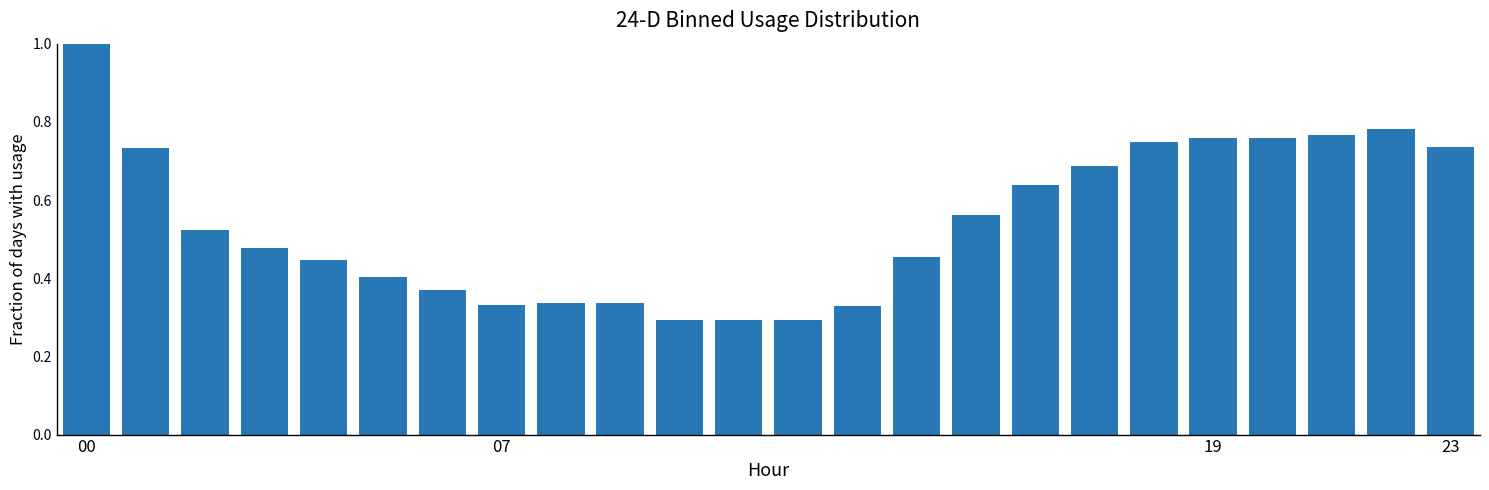

What is the sum of all values?

13.1